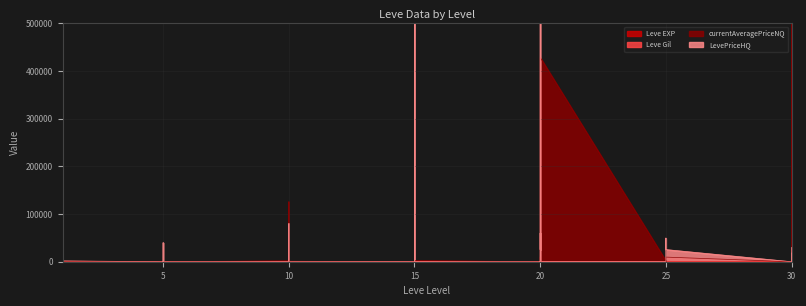

Which has a higher value, 15 or 15?

15